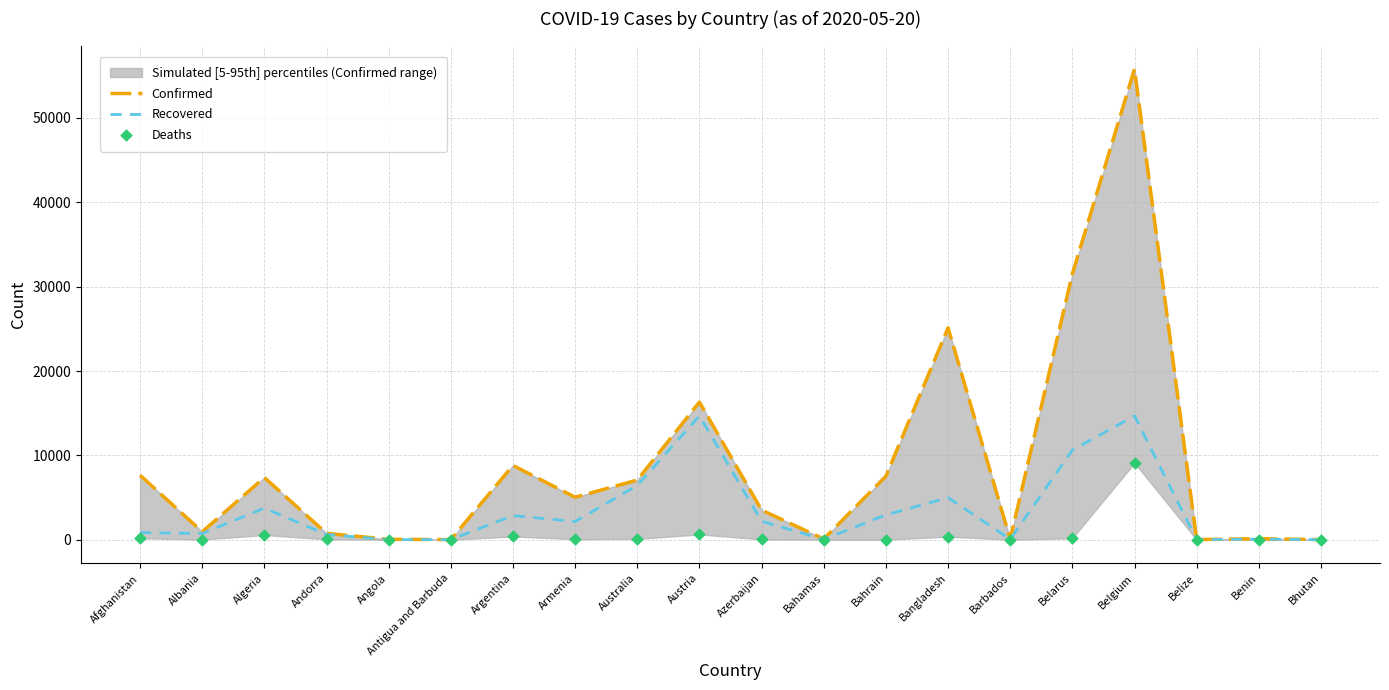

Is the value of Confirmed at Belarus greater than the value of Recovered at Armenia?

Yes